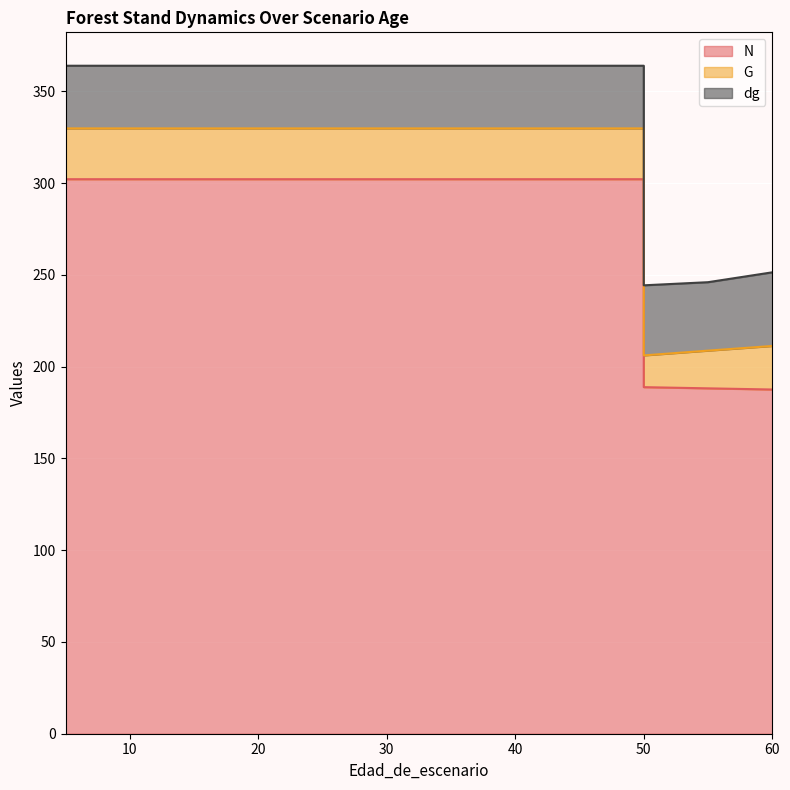

At which label is dg closest to 37?

55